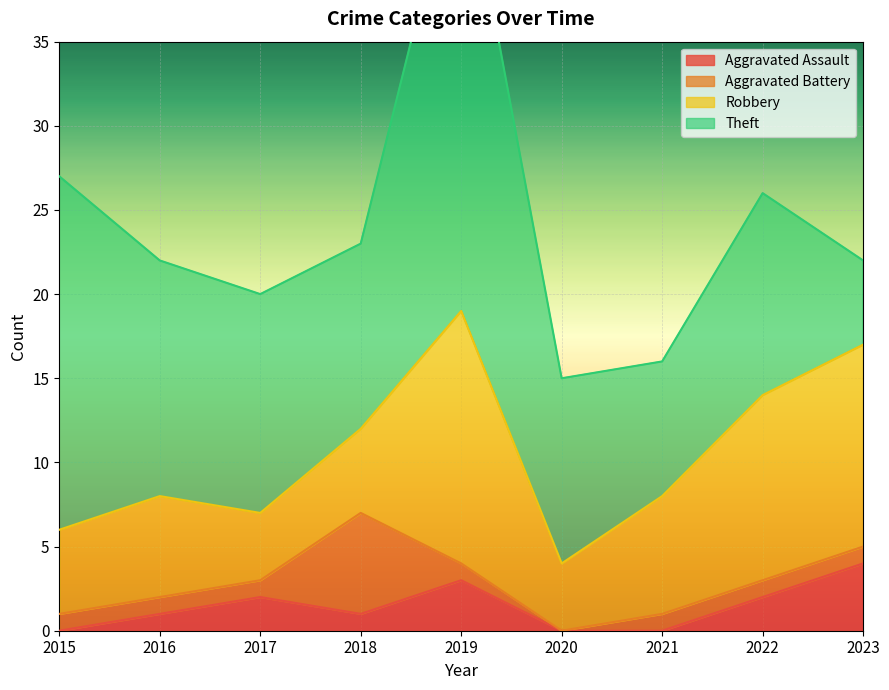

True or false: Aggravated Assault and Theft cross at least once.

False